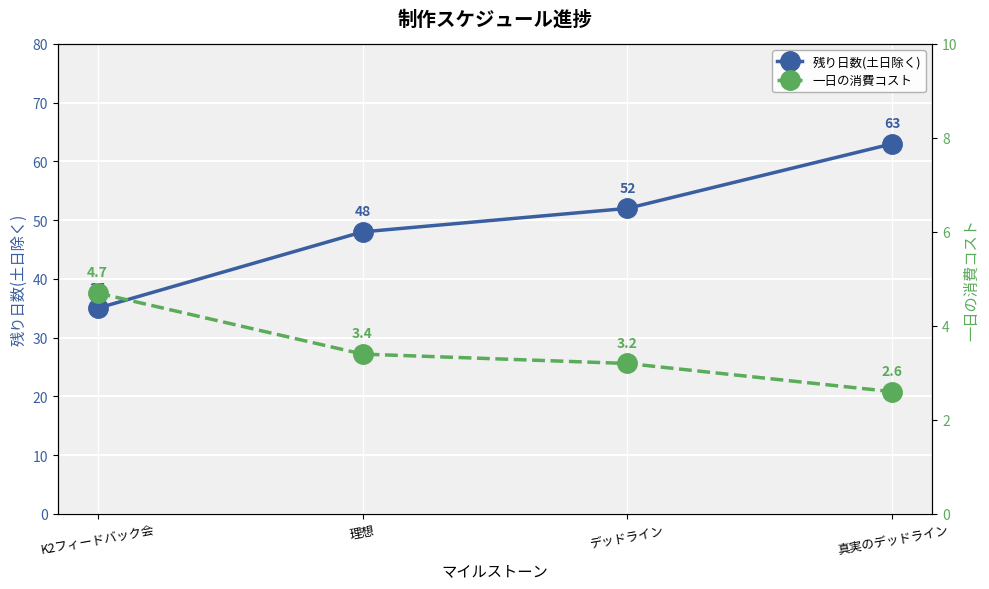

Count the number of data series in this chart.

2